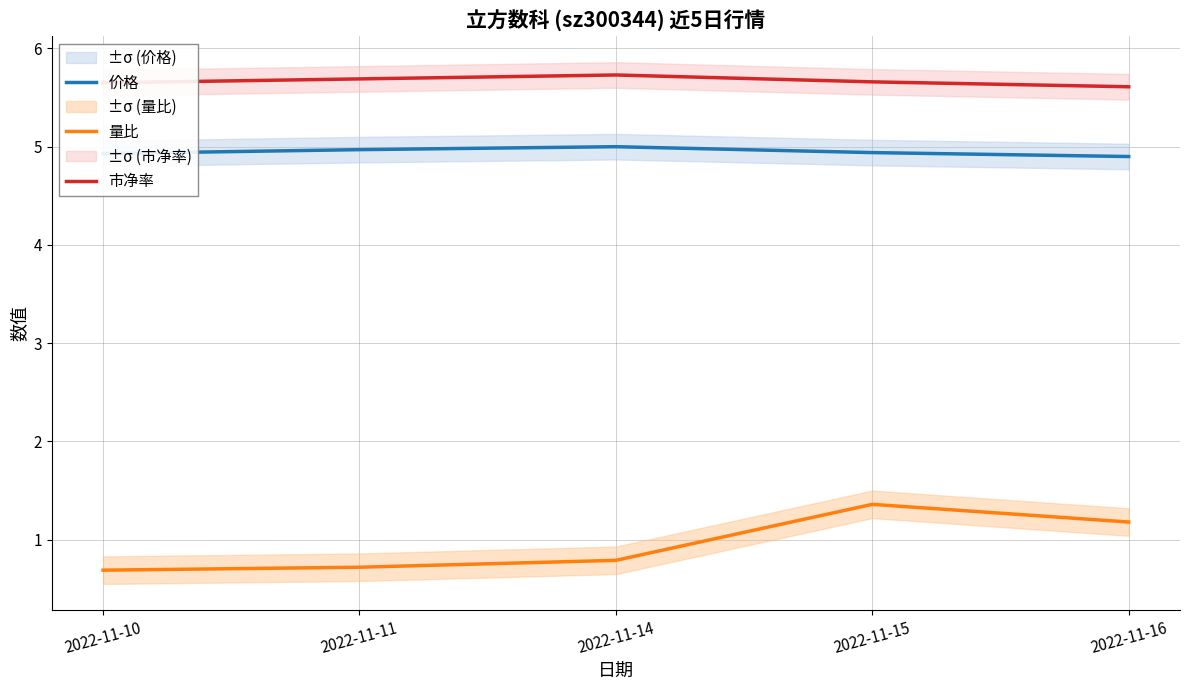

Which series has the largest total across all categories?

市净率